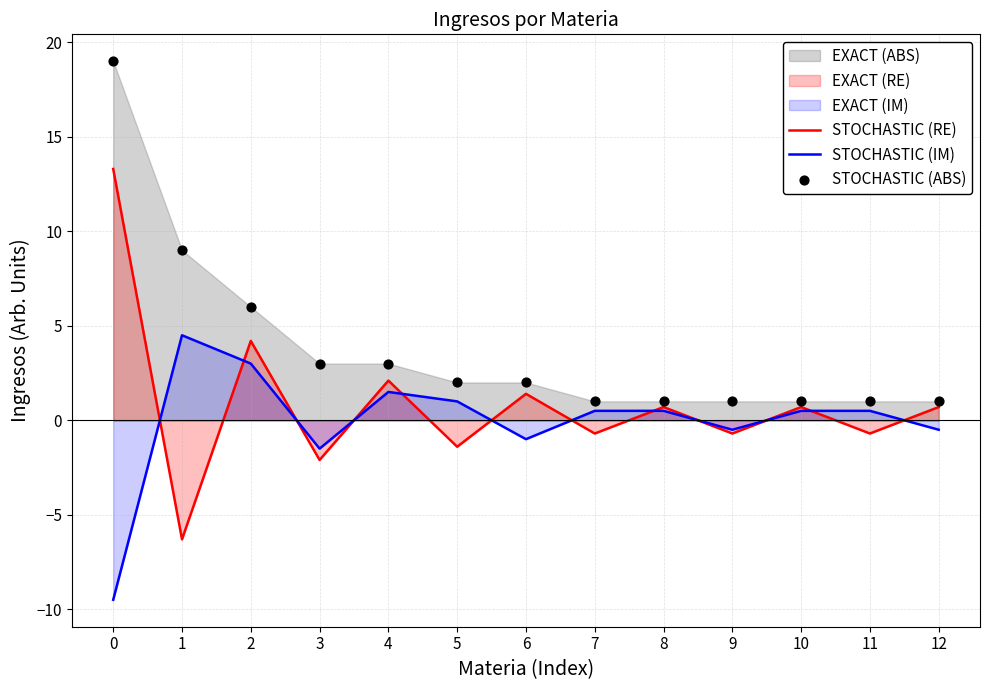

Which series has the largest Y range (max minus min)?

STOCHASTIC (RE)